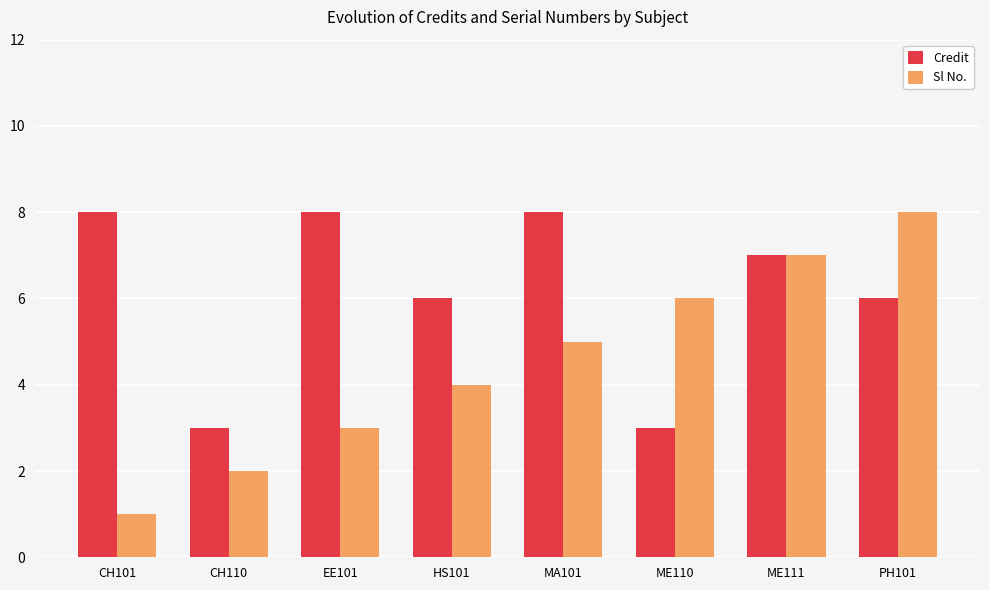

Is it true that Credit equals 4 at CH101?

False